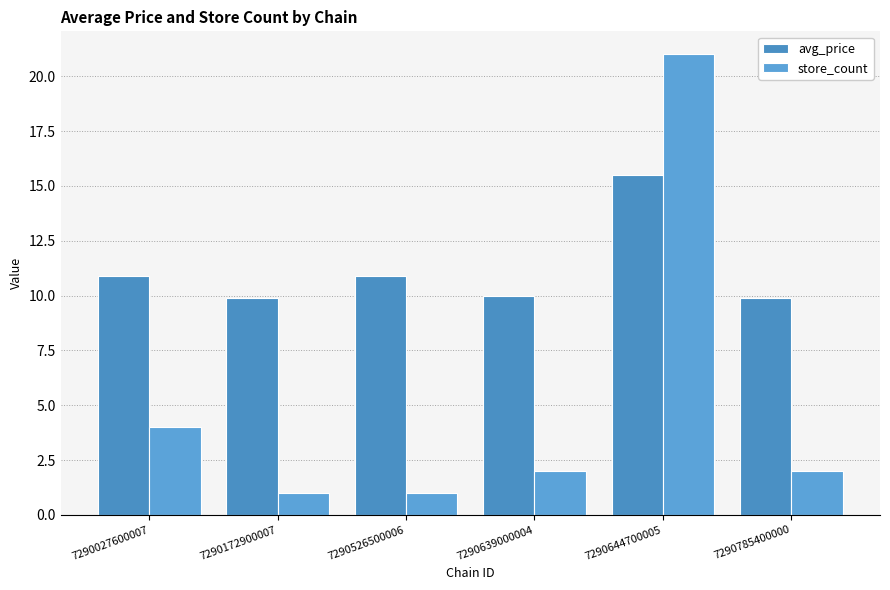

At which label is store_count closest to 11?

7290027600007